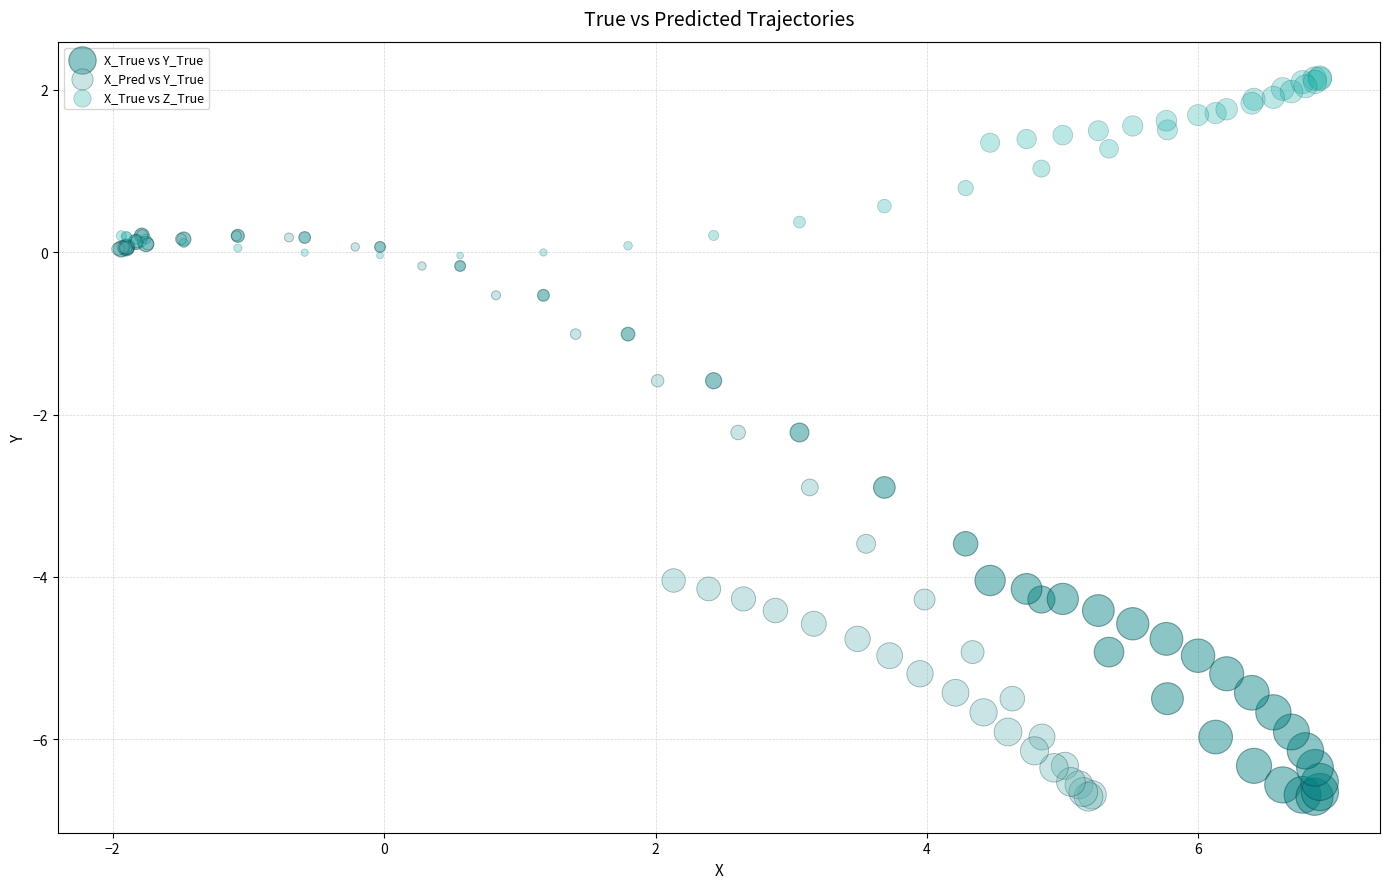

Which series contains the highest Y value?

X_True vs Z_True